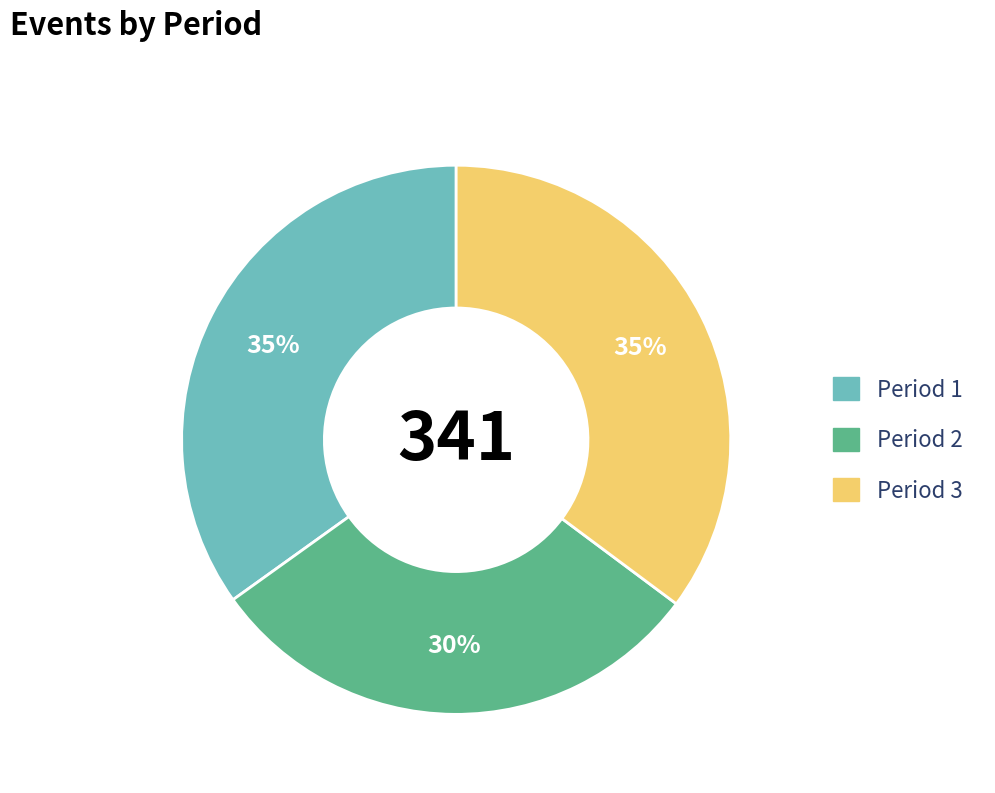

Is Period 3 the majority of the pie?

No